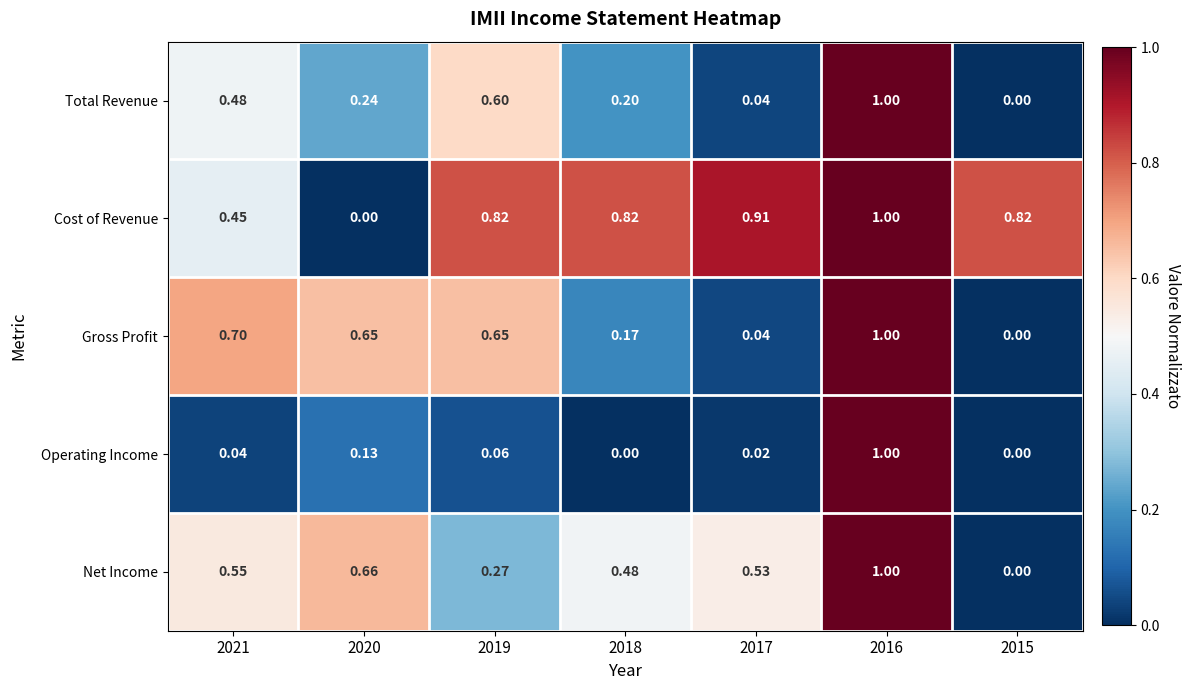

Which series changed the most between 2019 and 2018?

Gross Profit